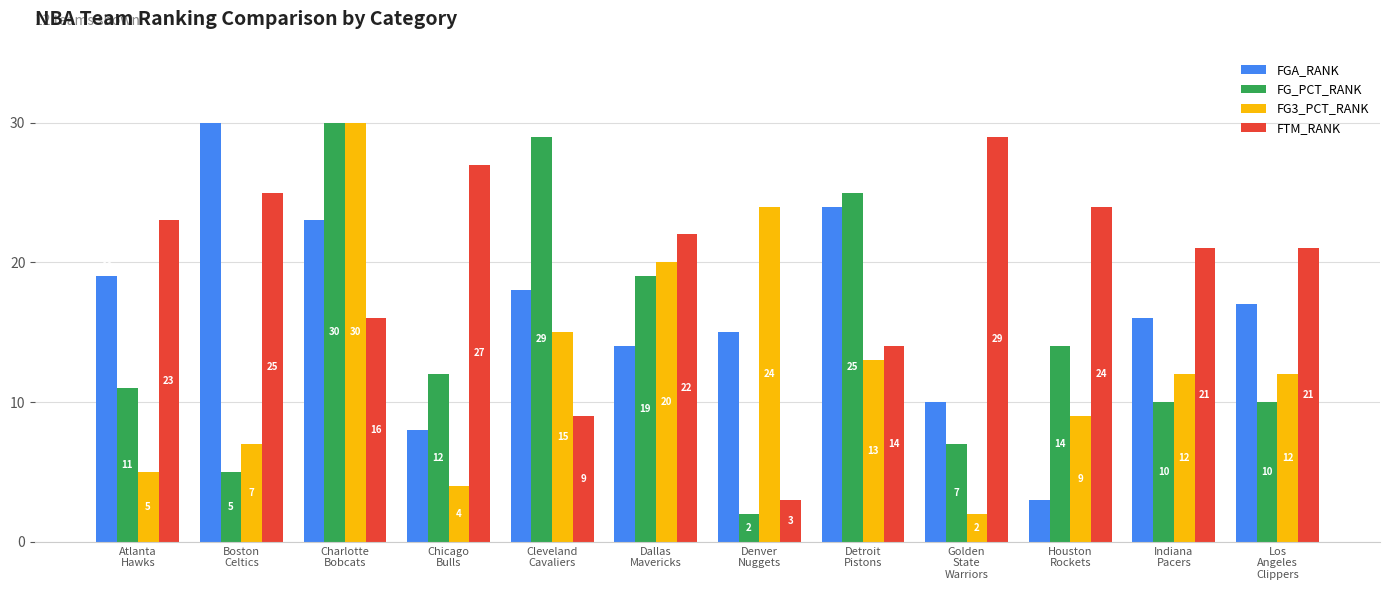

The FGA_RANK series shows 7 at Boston
Celtics. True or false?

False